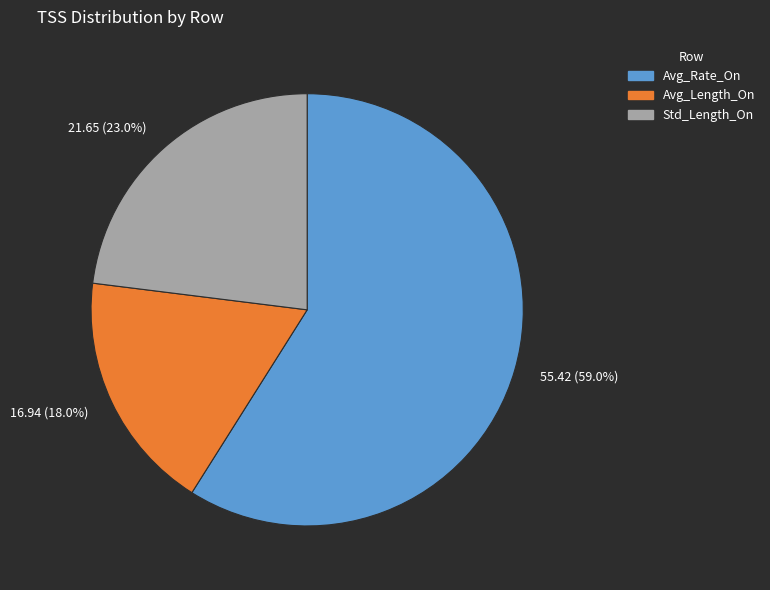

Count the number of slices in the pie.

3